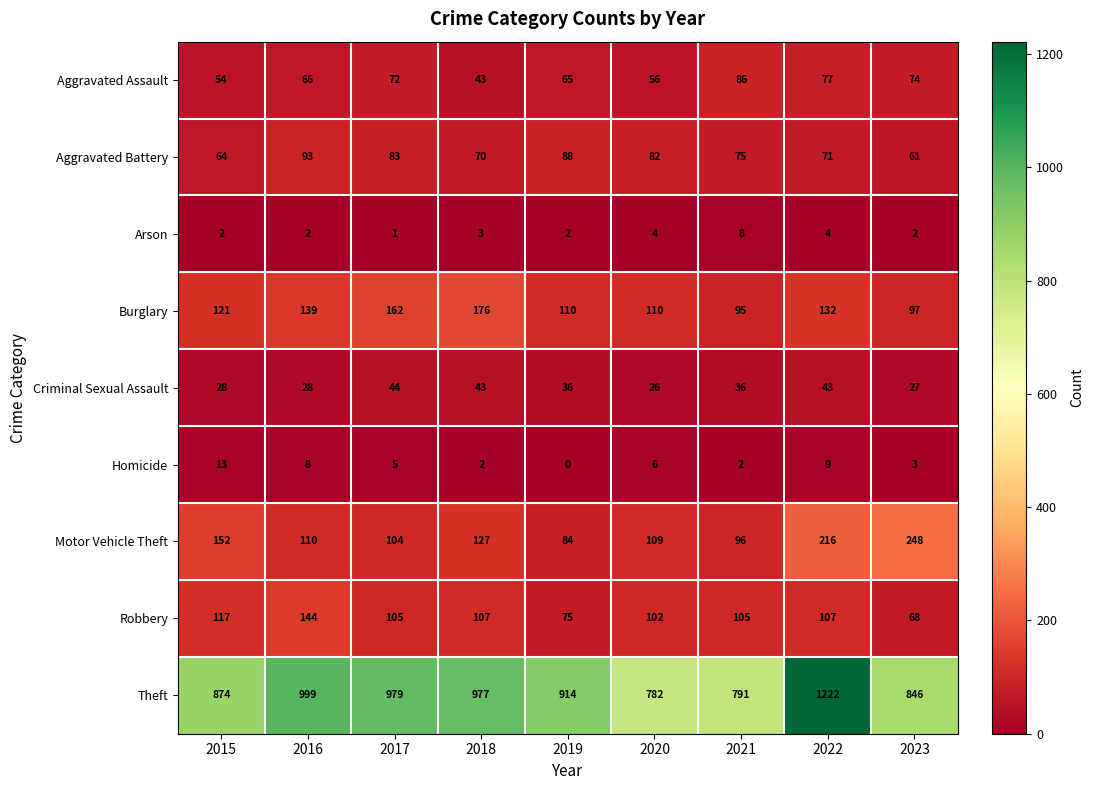

What is the greatest value displayed?

1222